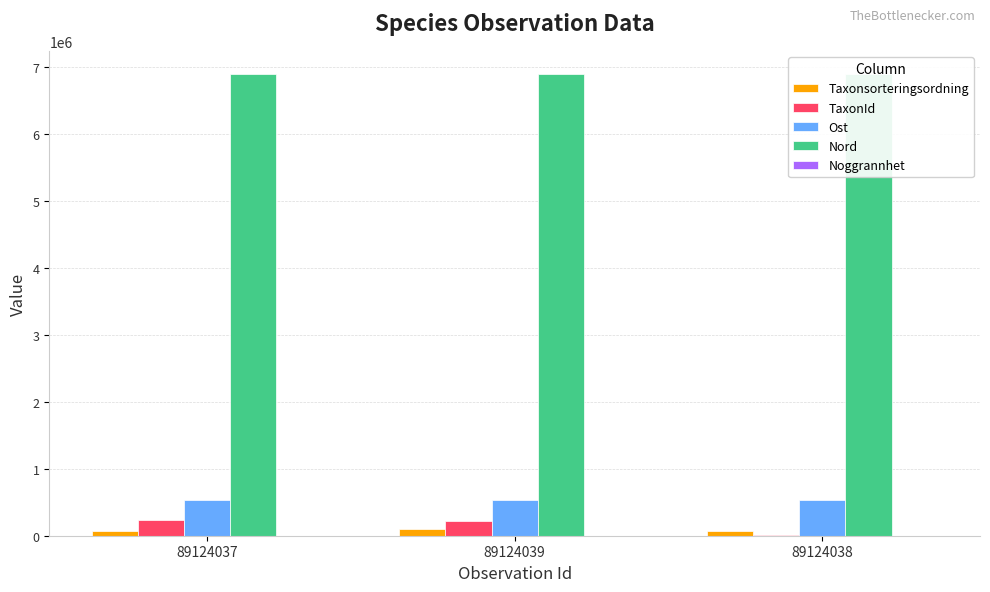

Which series has the largest total across all categories?

Nord